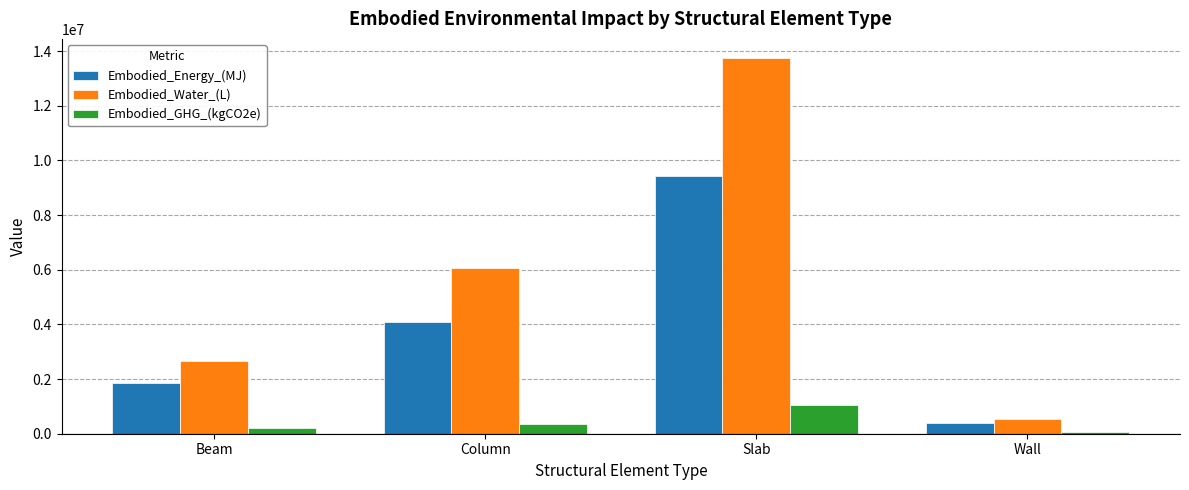

What is the approximate value of Embodied_Energy_(MJ) at Beam?

1838151.6